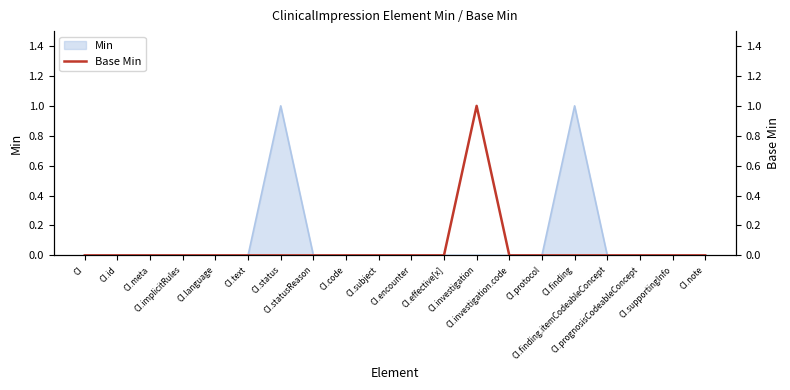

At which category does the chart reach its minimum across all series?

CI